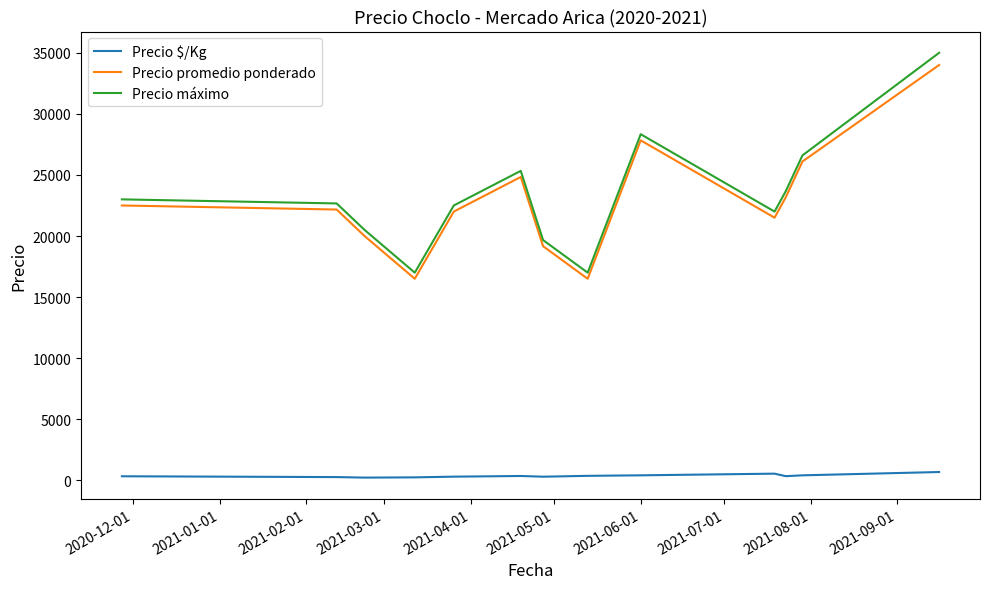

What is the maximum value shown in the chart?

35000.0